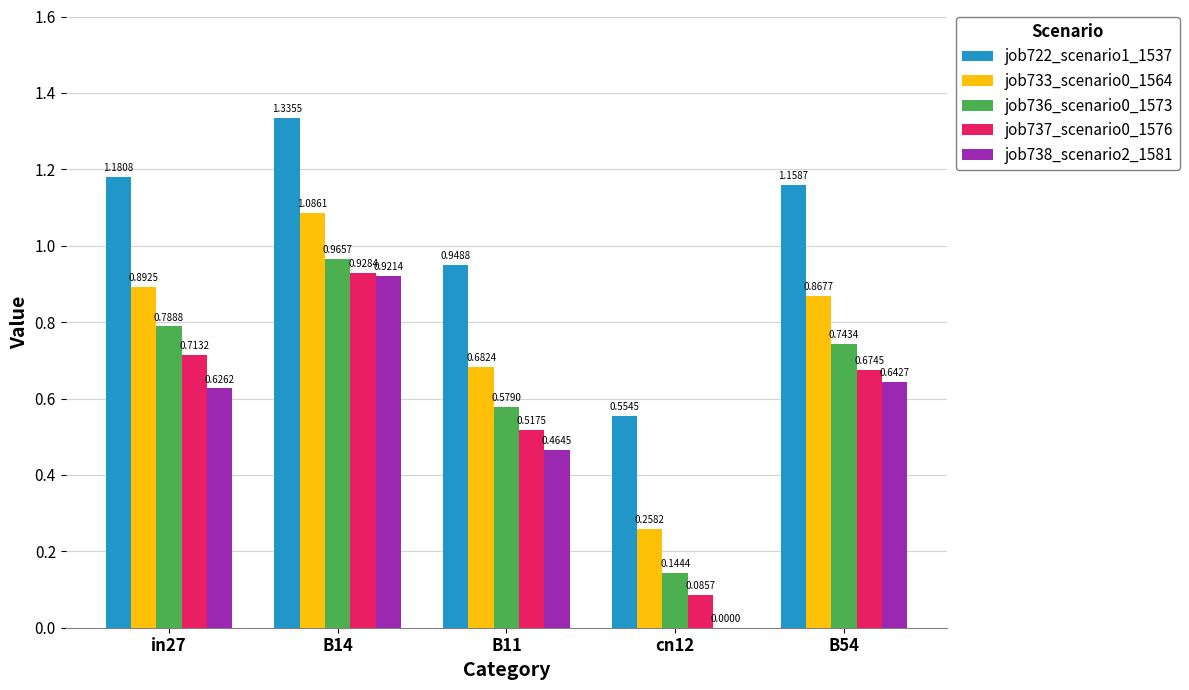

What is the total value across all series at B14?

5.2